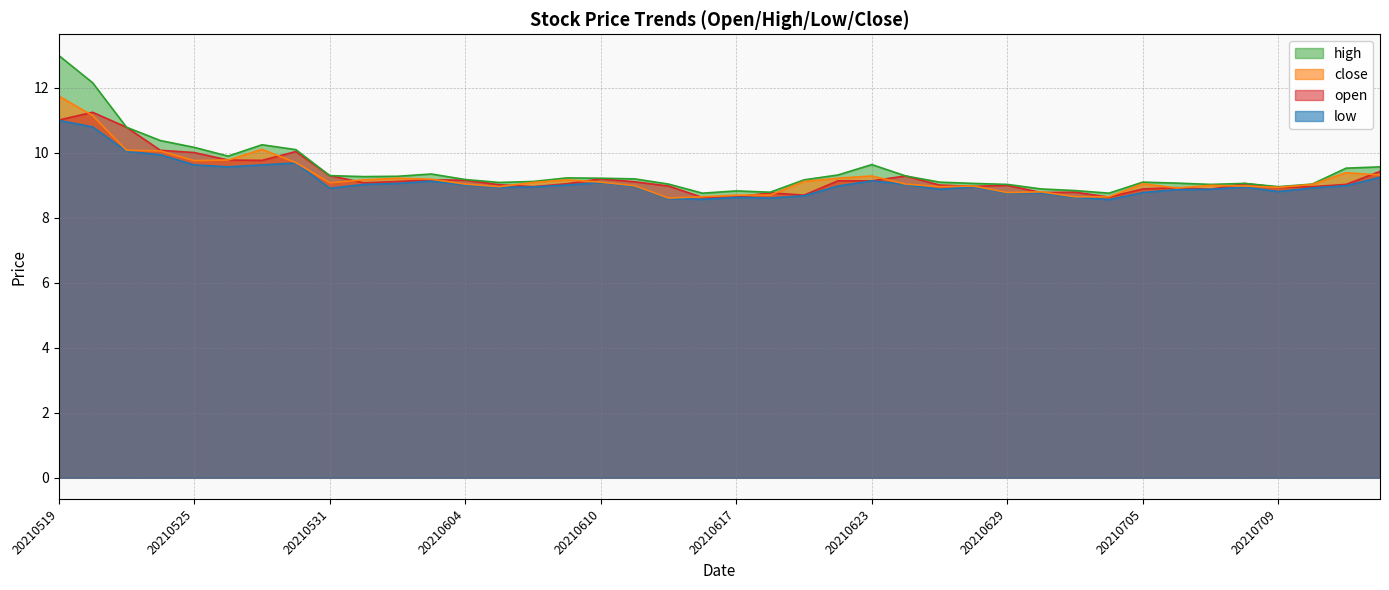

Reading left to right, extract all data points from this chart.

open: 11.0	11.2	10.8	10.1	10.0	9.8	9.8	10.0	9.3	9.1	9.1	9.2	9.2	9.0	9.0	9.1	9.2	9.1	9.0	8.6	8.6	8.8	8.7	9.1	9.1	9.3	9.0	9.0	9.0	8.8	8.8	8.6	8.9	8.9	8.9	9.1	8.9	9.0	9.0	9.4
high: 13.0	12.2	10.8	10.4	10.2	9.9	10.2	10.1	9.3	9.3	9.3	9.3	9.2	9.1	9.1	9.2	9.2	9.2	9.0	8.8	8.8	8.8	9.2	9.3	9.6	9.3	9.1	9.1	9.0	8.9	8.8	8.8	9.1	9.1	9.0	9.1	9.0	9.0	9.5	9.6
low: 11.0	10.8	10.1	9.9	9.6	9.6	9.6	9.7	8.9	9.0	9.1	9.1	9.0	8.9	8.9	9.0	9.1	9.0	8.6	8.6	8.6	8.6	8.7	9.0	9.1	9.0	8.9	9.0	8.8	8.8	8.6	8.6	8.8	8.9	8.9	8.9	8.8	8.9	9.0	9.2
close: 11.8	11.2	10.1	10.1	9.8	9.8	10.1	9.7	9.1	9.2	9.2	9.2	9.0	9.0	9.1	9.2	9.1	9.0	8.6	8.7	8.7	8.7	9.1	9.2	9.3	9.0	9.0	9.0	8.8	8.8	8.7	8.7	9.1	8.9	9.0	9.0	8.9	9.0	9.4	9.3